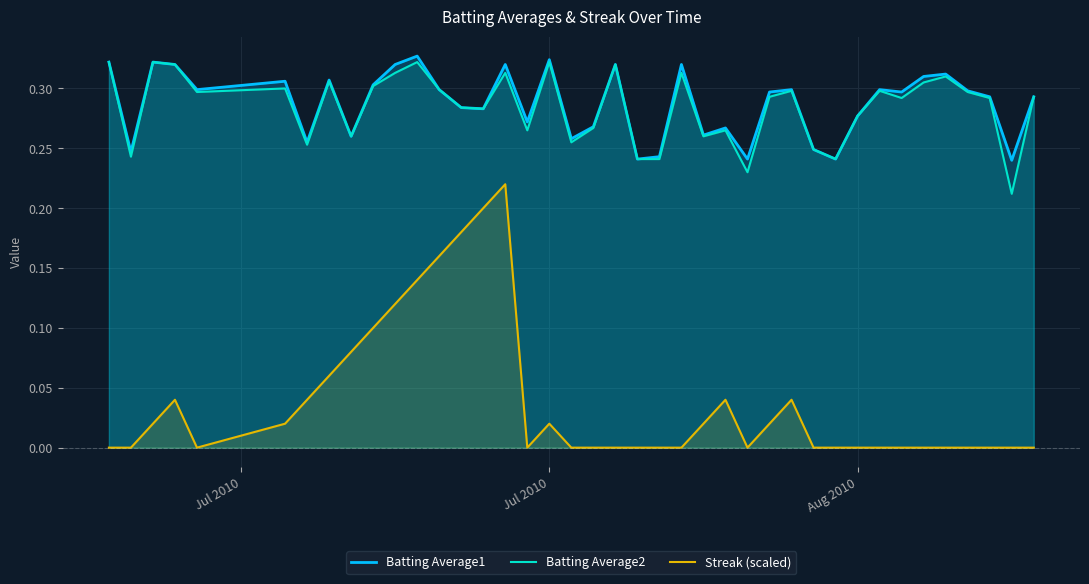

What is the difference between the second highest and minimum values in the Batting Average1 series?

0.1